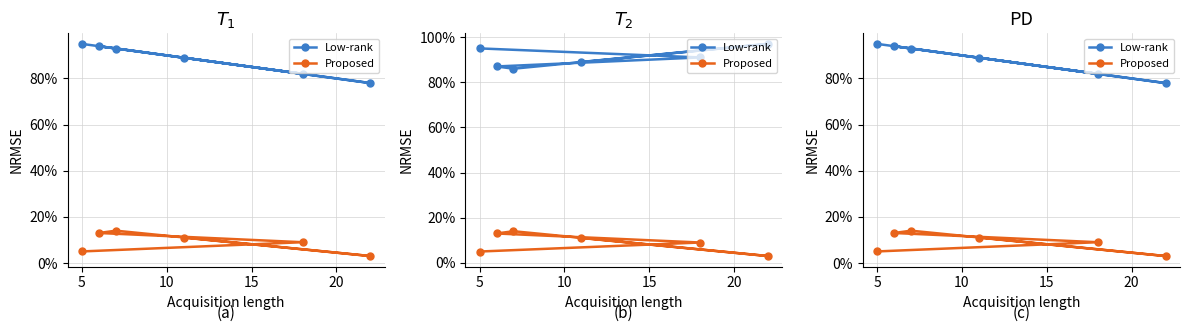

Is the value of Proposed at 20 greater than the value of Low-rank at 5?

No